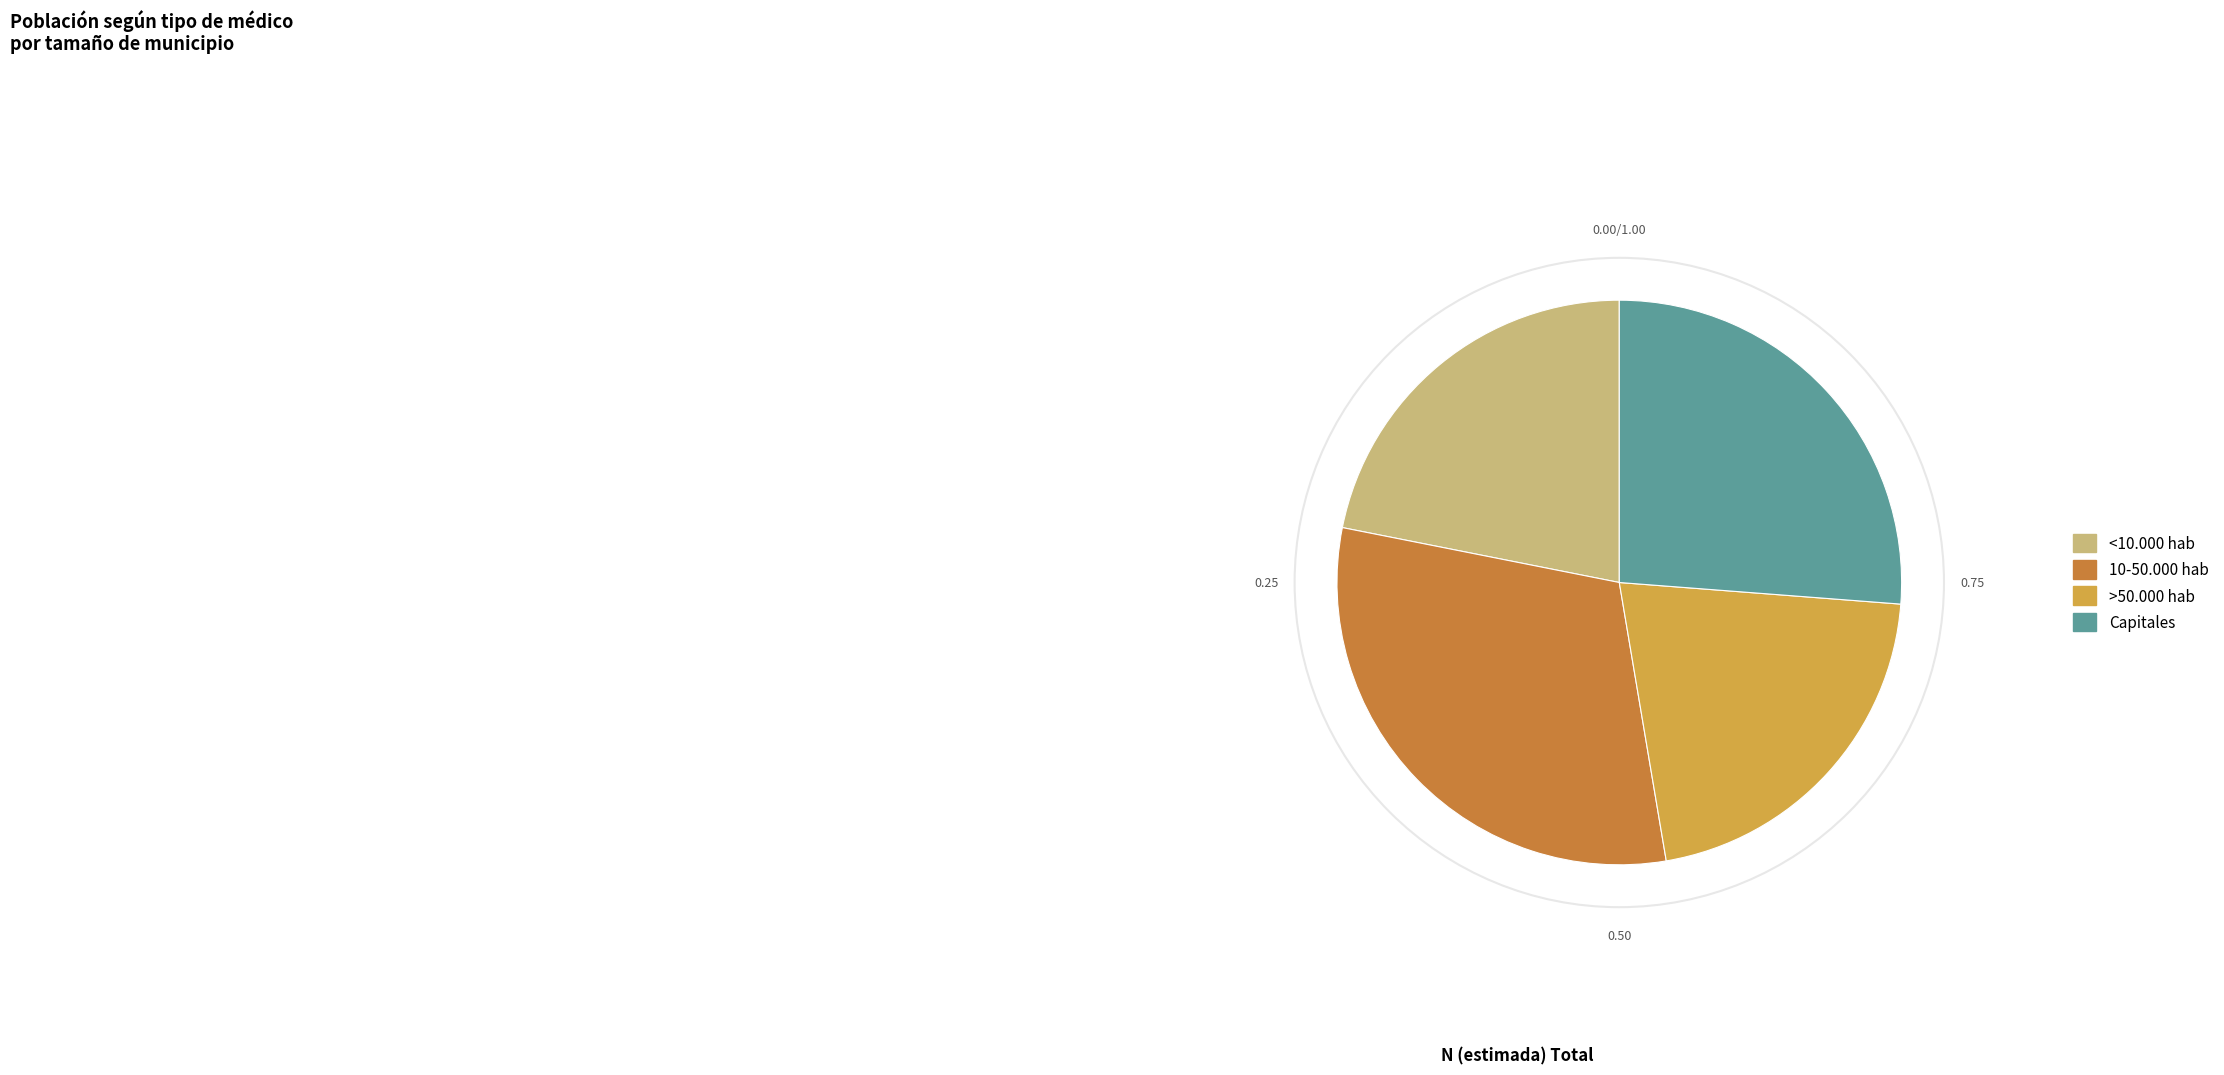

Is there any slice that represents more than half of the pie?

No